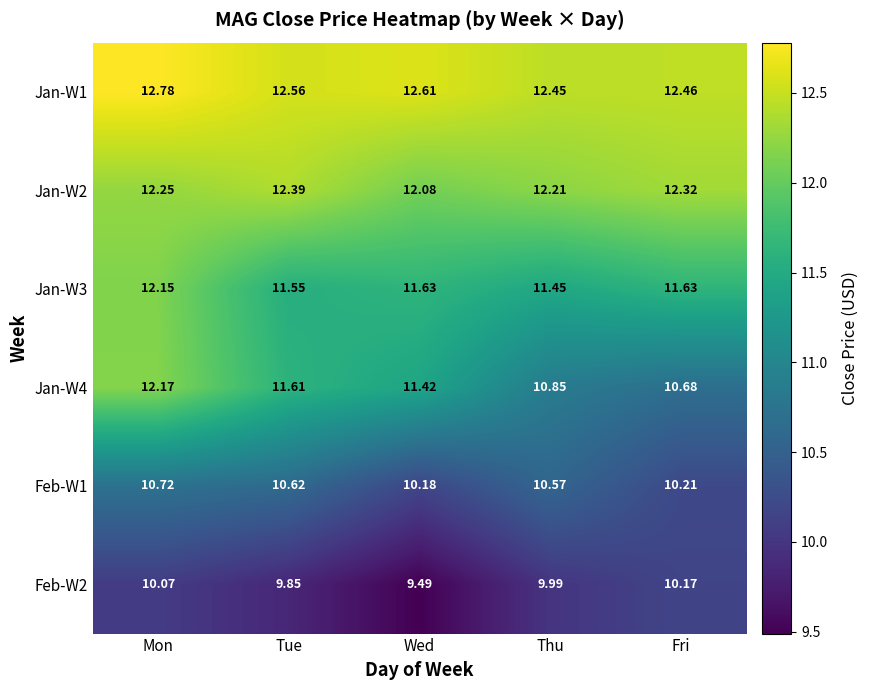

Which series has the widest spread of values?

Jan-W4